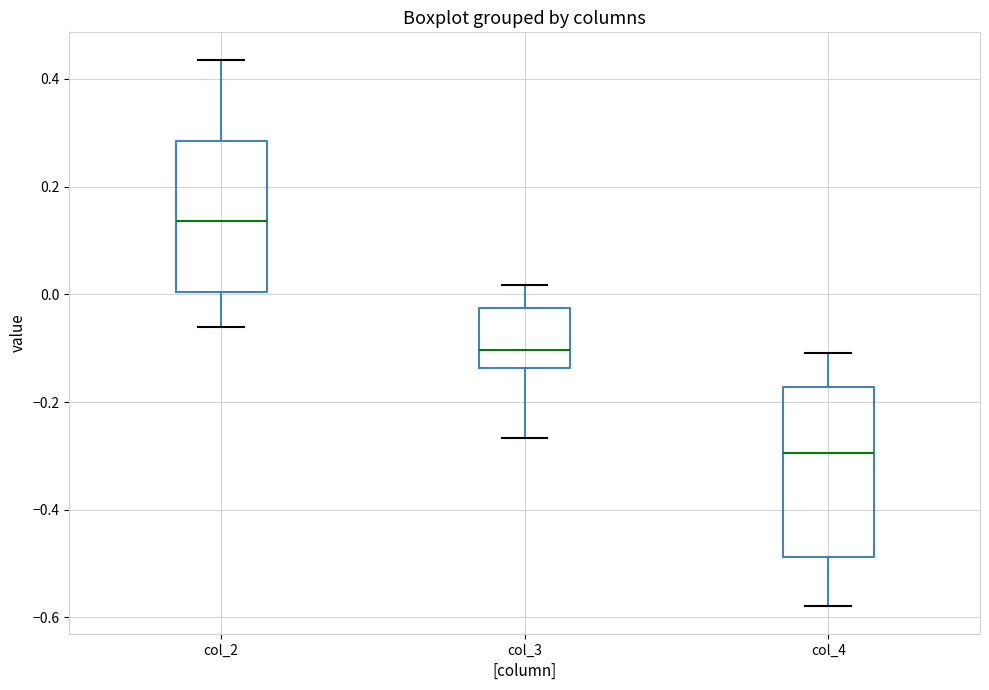

Which box has the lowest median line?

col_4